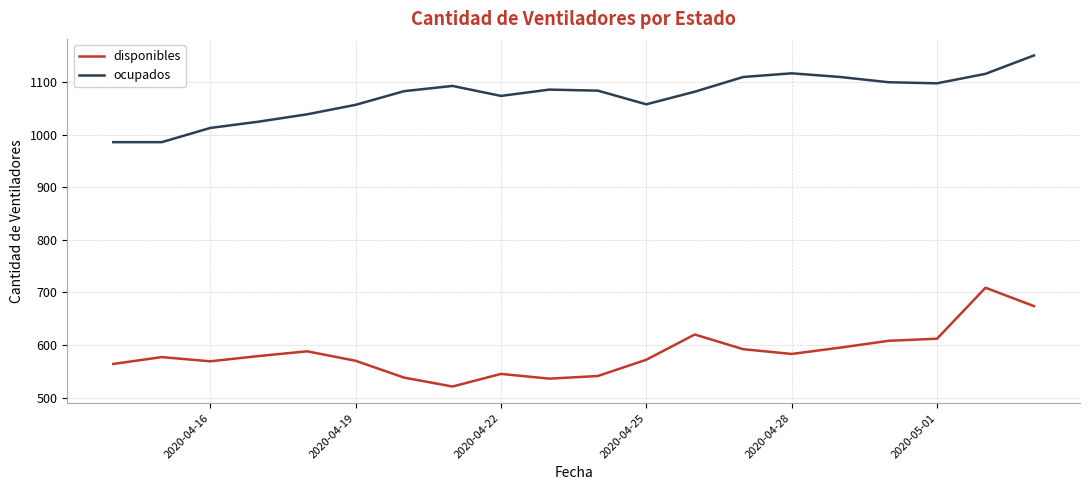

What is the sum of all ocupados values?

21468